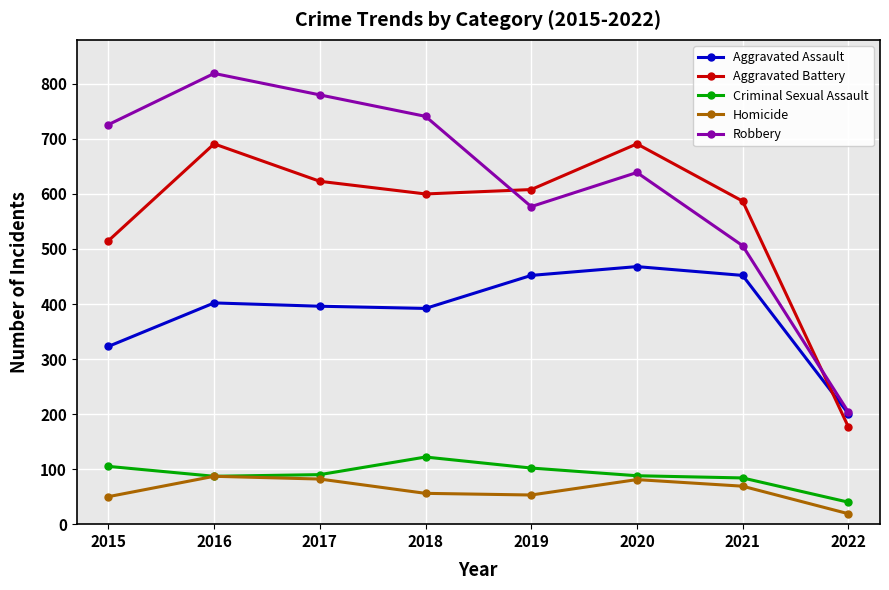

Where is the first local minimum for Robbery?

2019